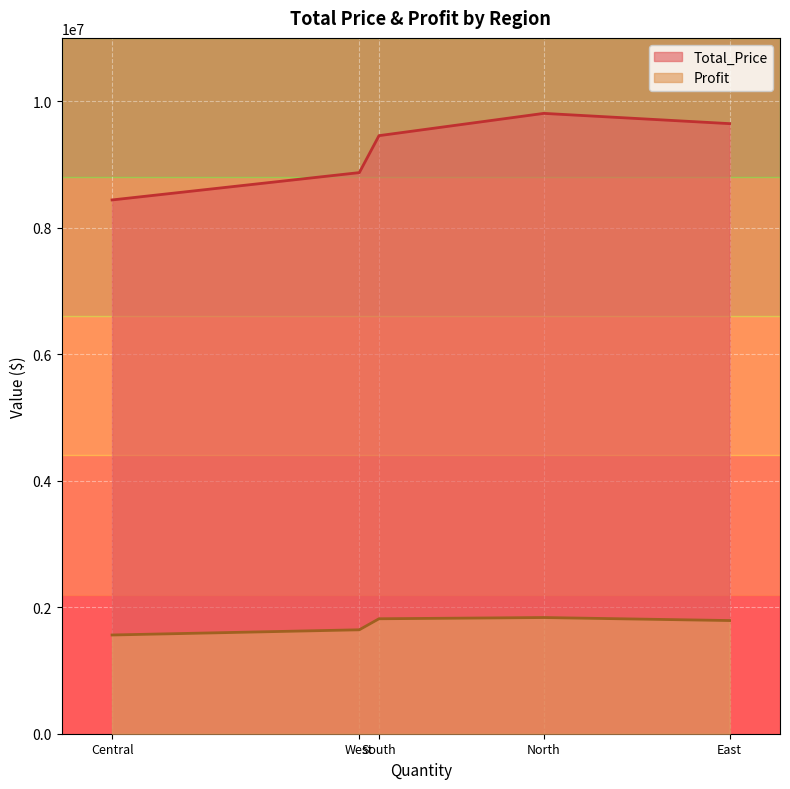

At which label is Profit closest to 1698711?

West